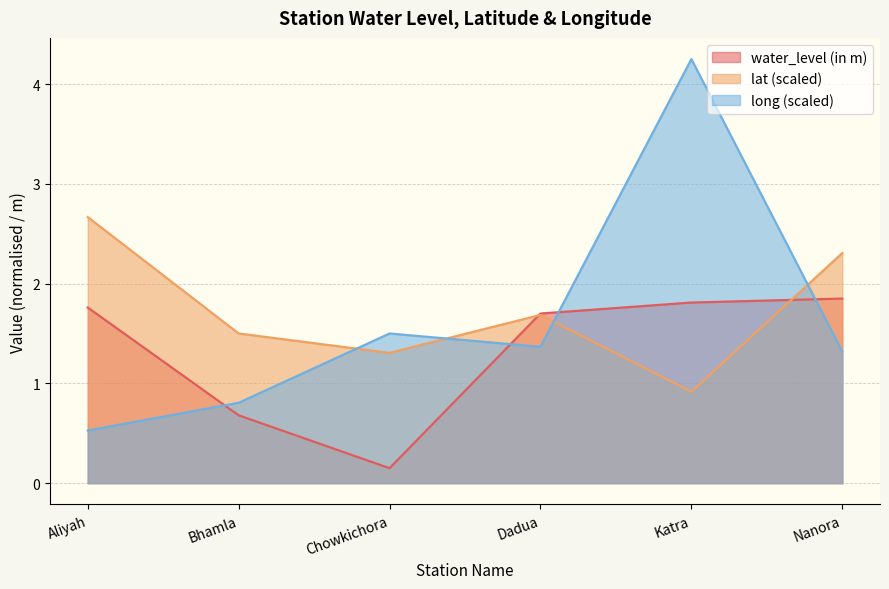

Between Katra and Chowkichora, which is larger?

Katra